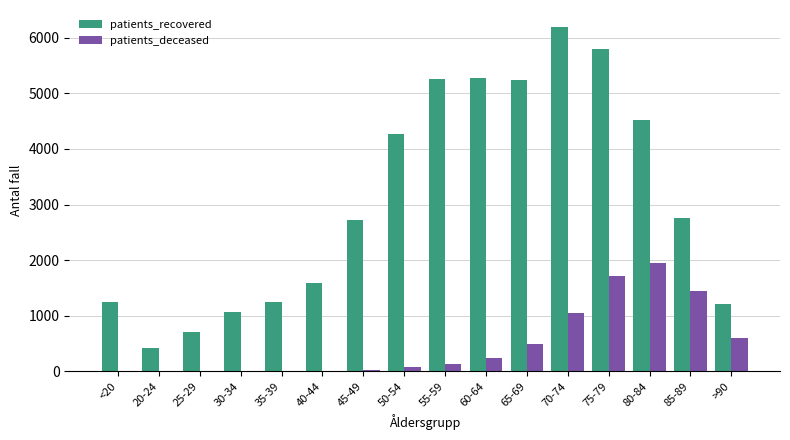

What is the sum of the patients_recovered values at 45-49 and >90?

3928